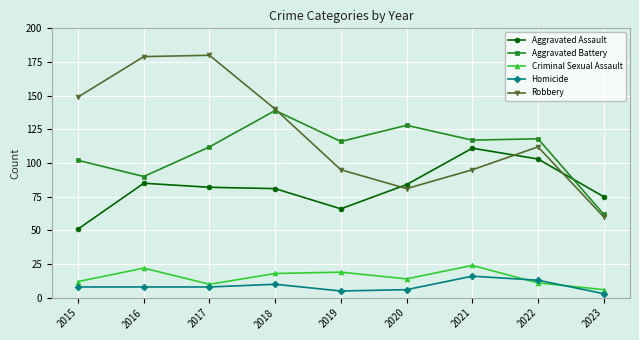

Which series has the largest total across all categories?

Robbery